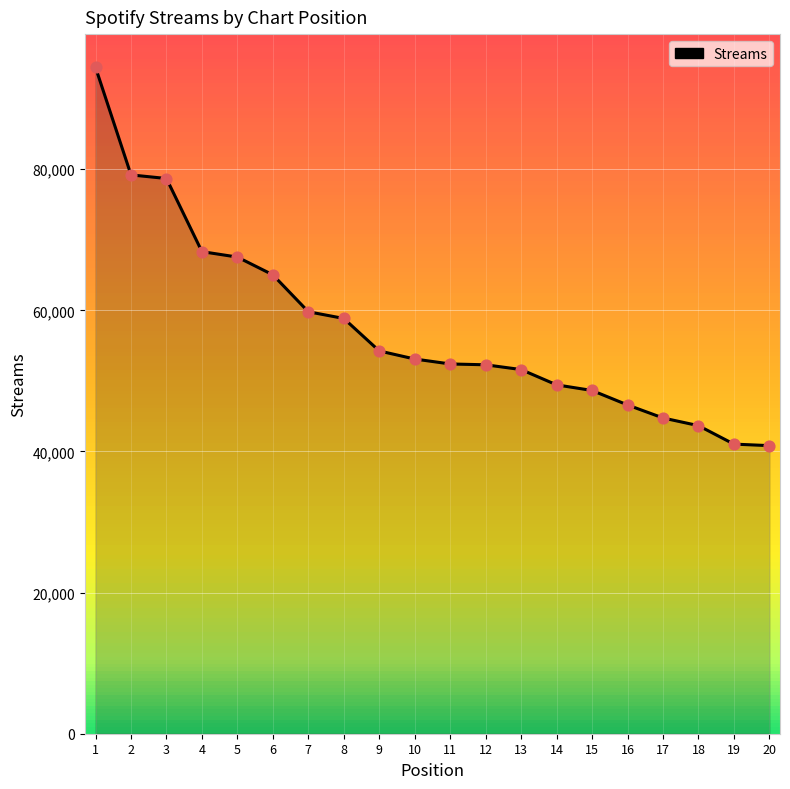

Which has a higher value, 4 or 10?

4